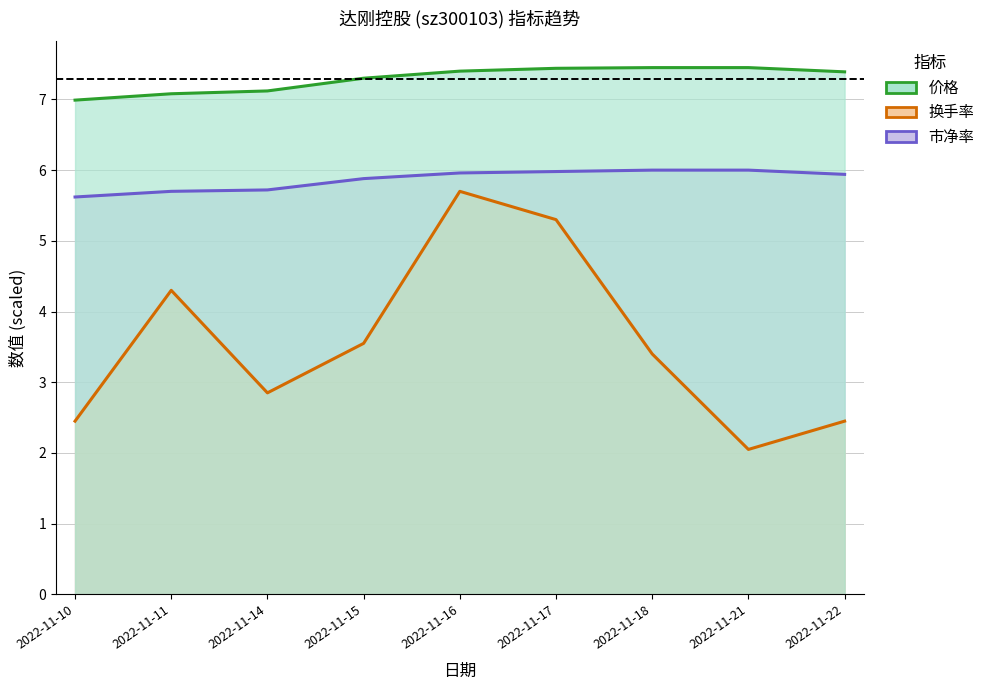

Reading right to left, list all the values displayed in this chart.

市净率: 5.9	6.0	6.0	6.0	6.0	5.9	5.7	5.7	5.6
换手率: 2.5	2.0	3.4	5.3	5.7	3.5	2.8	4.3	2.5
价格: 7.4	7.5	7.5	7.4	7.4	7.3	7.1	7.1	7.0